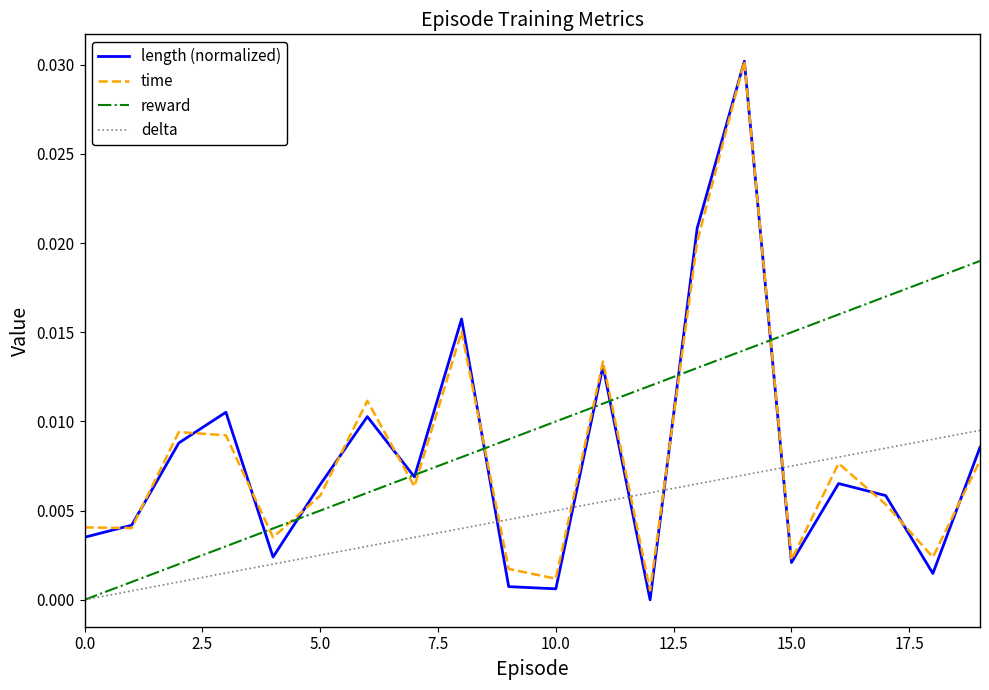

Which series ends up on top after the final intersection of length (normalized) and delta?

delta